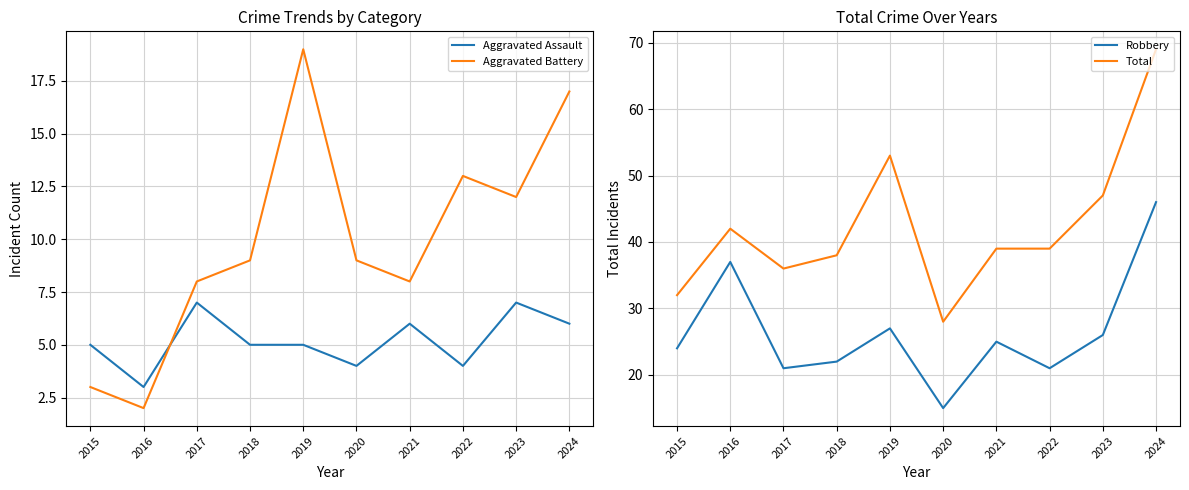

Count the number of data series in this chart.

4